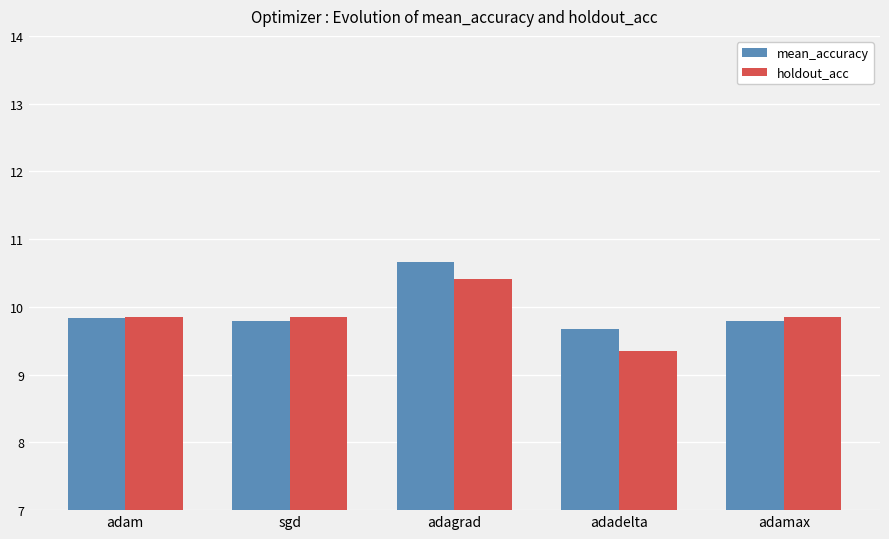

Count the mean_accuracy values in the range 9 to 10.

4